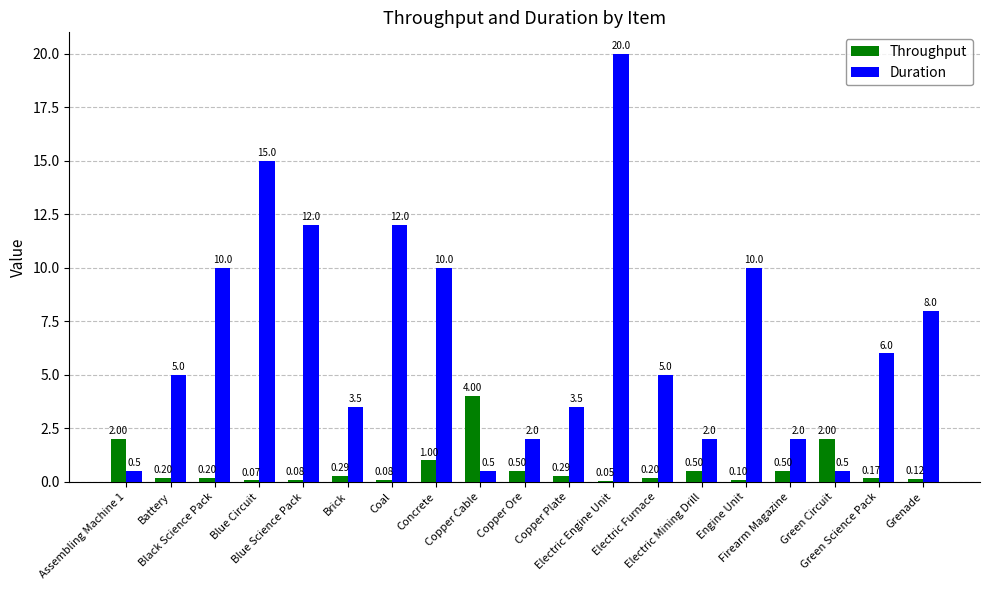

Which series has the largest total across all categories?

Duration